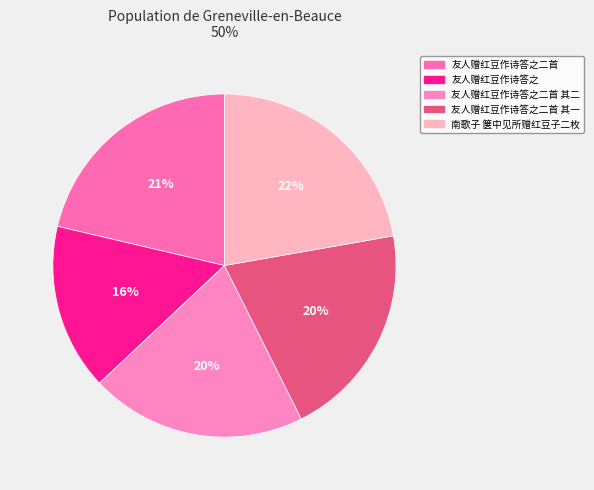

Count the number of slices in the pie.

5